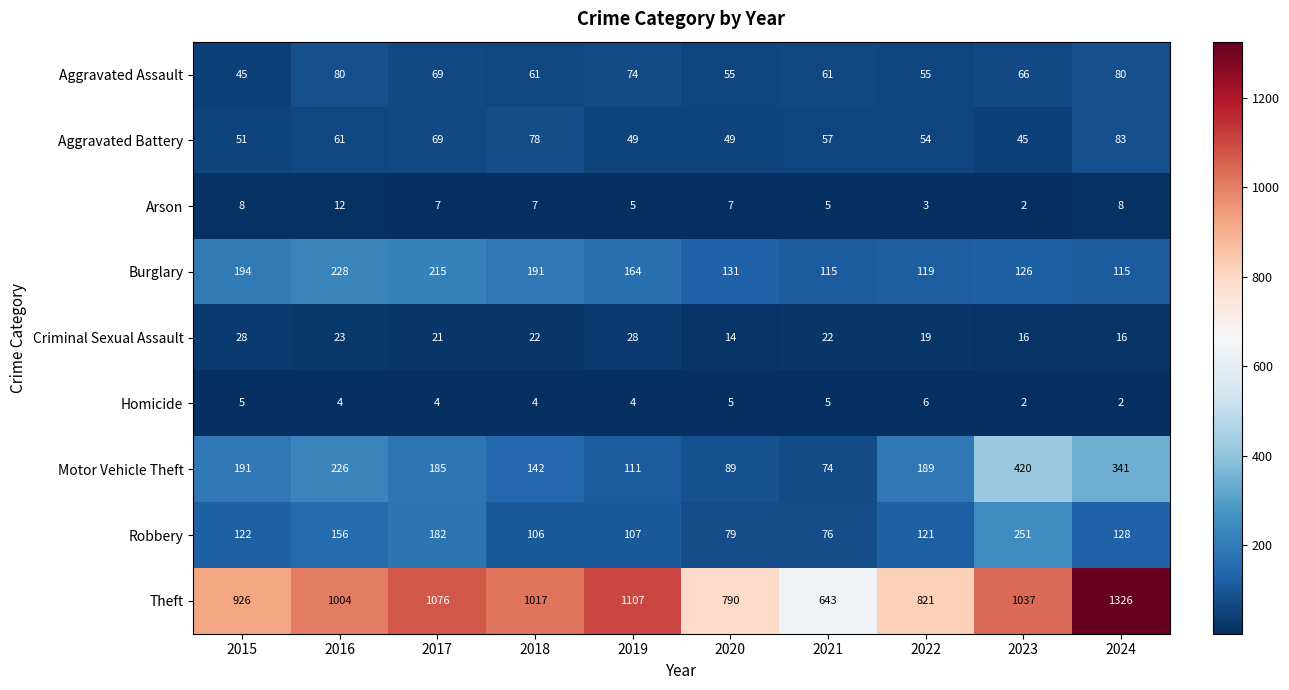

Which label corresponds to the largest value in the chart?

2024